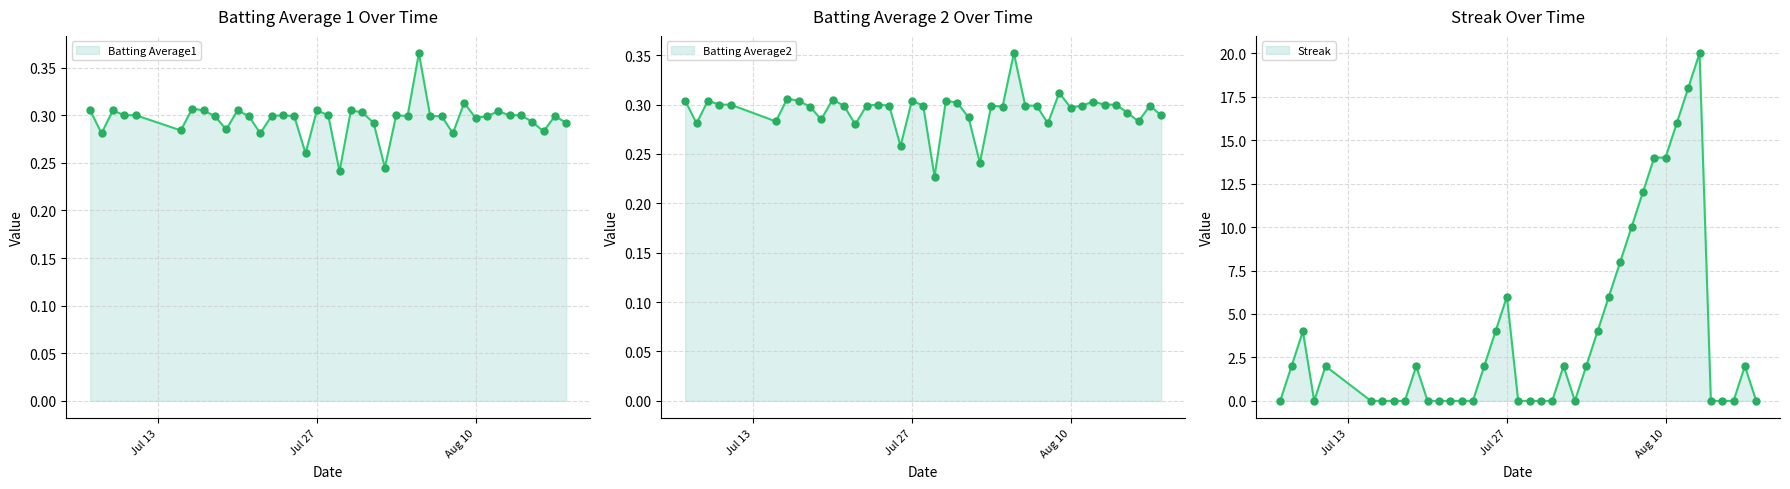

At which category is the sum across all series the highest?

2010-08-13